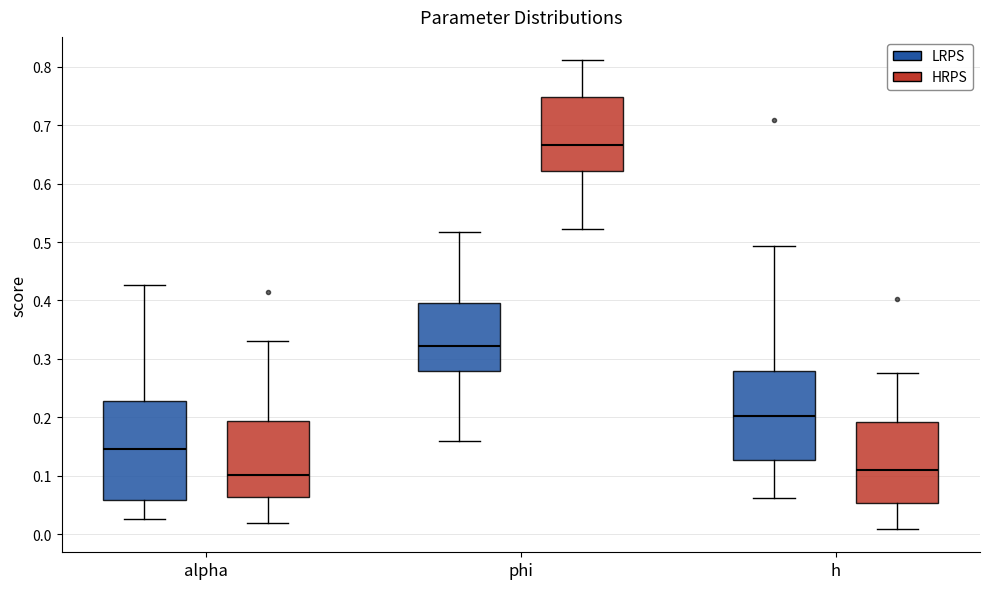

Which box has the highest median line?

phi (HRPS)